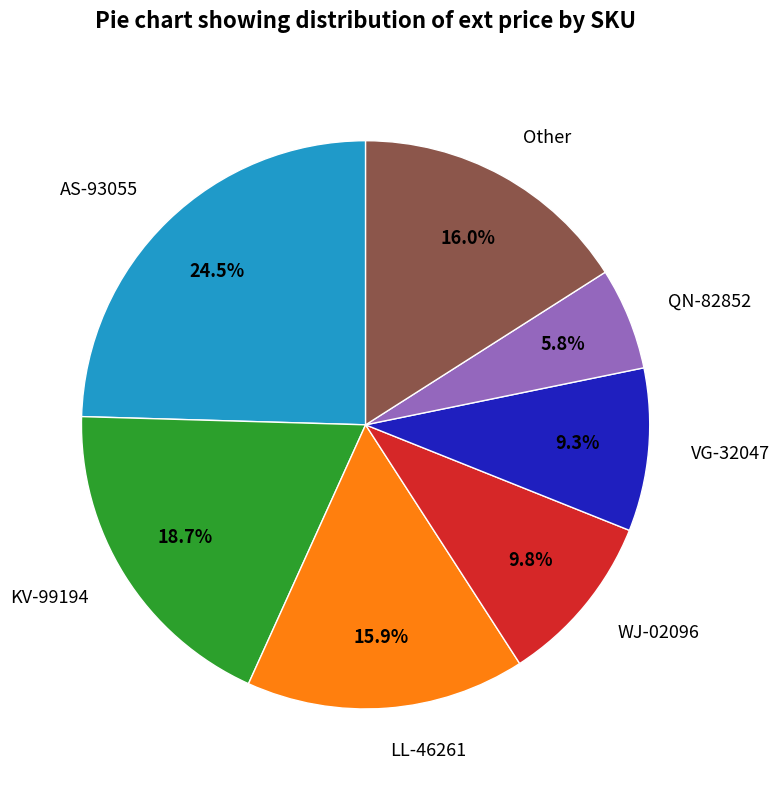

Approximately how many times larger is the value at LL-46261 compared to AS-93055?

0.6